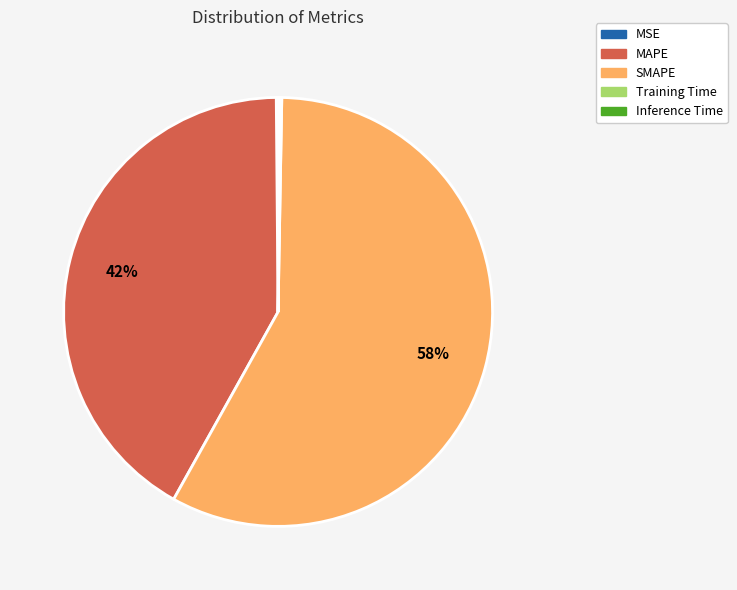

Between SMAPE and MAPE, which is larger?

SMAPE